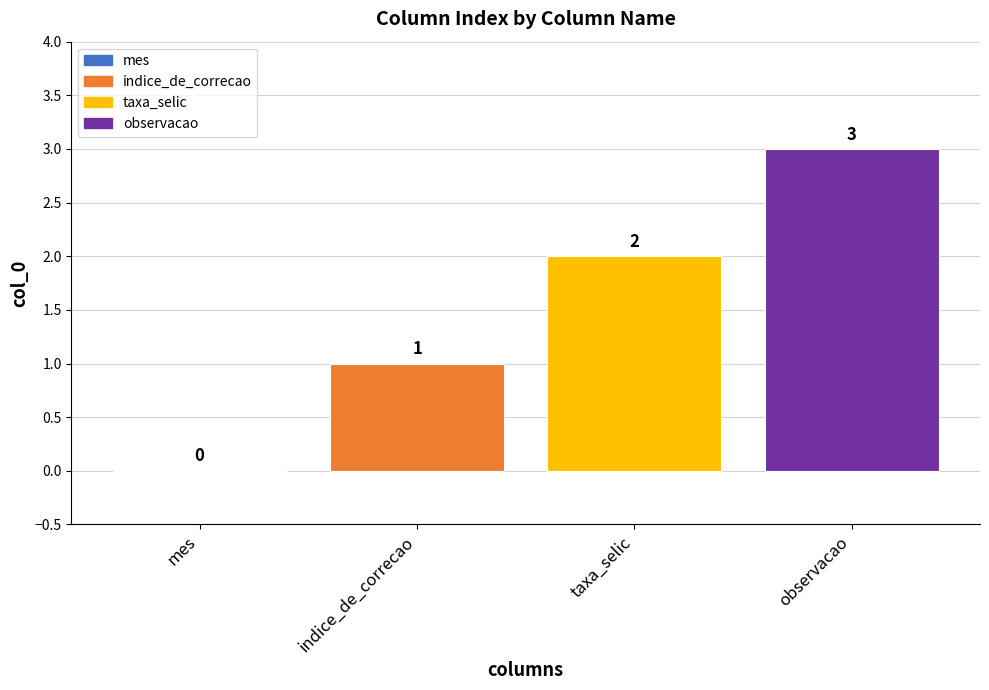

How many categories are shown in the chart?

4